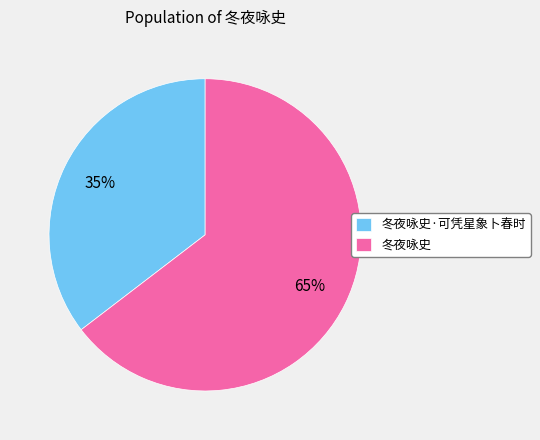

Combined, do 冬夜咏史 and 冬夜咏史·可凭星象卜春时 account for over 50%?

Yes